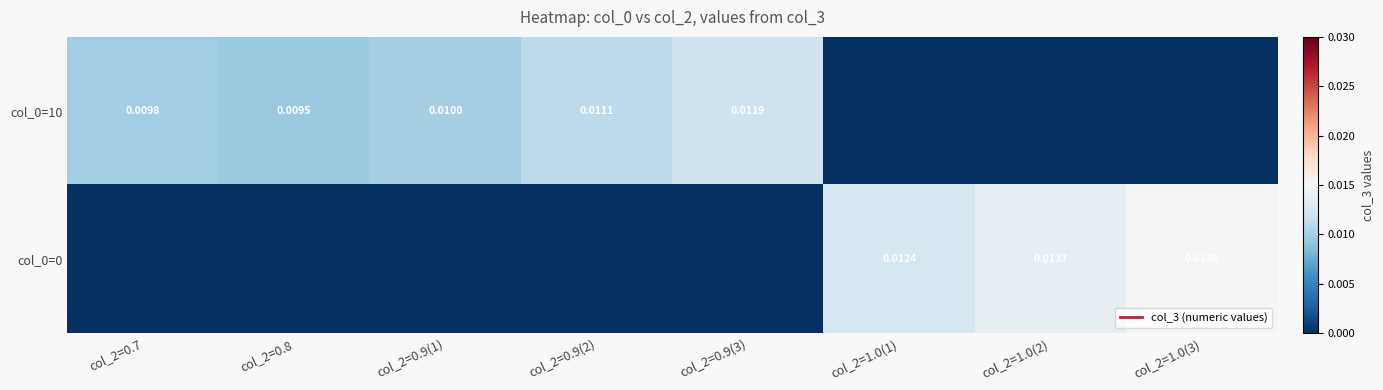

Rank the series by their average value, from lowest to highest.

col_0=0, col_0=10